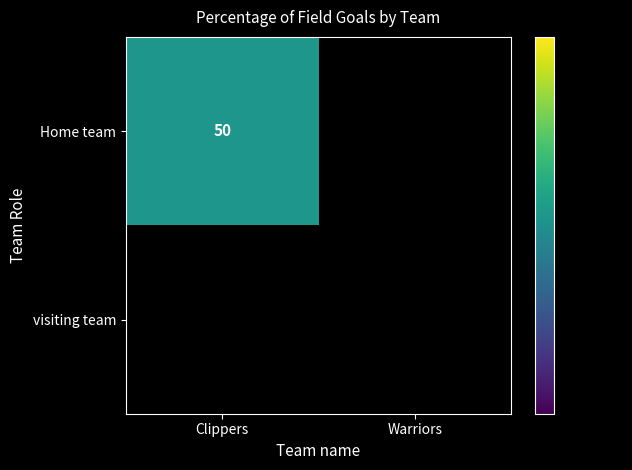

Where is Clippers nearest to the value 25?

Home team